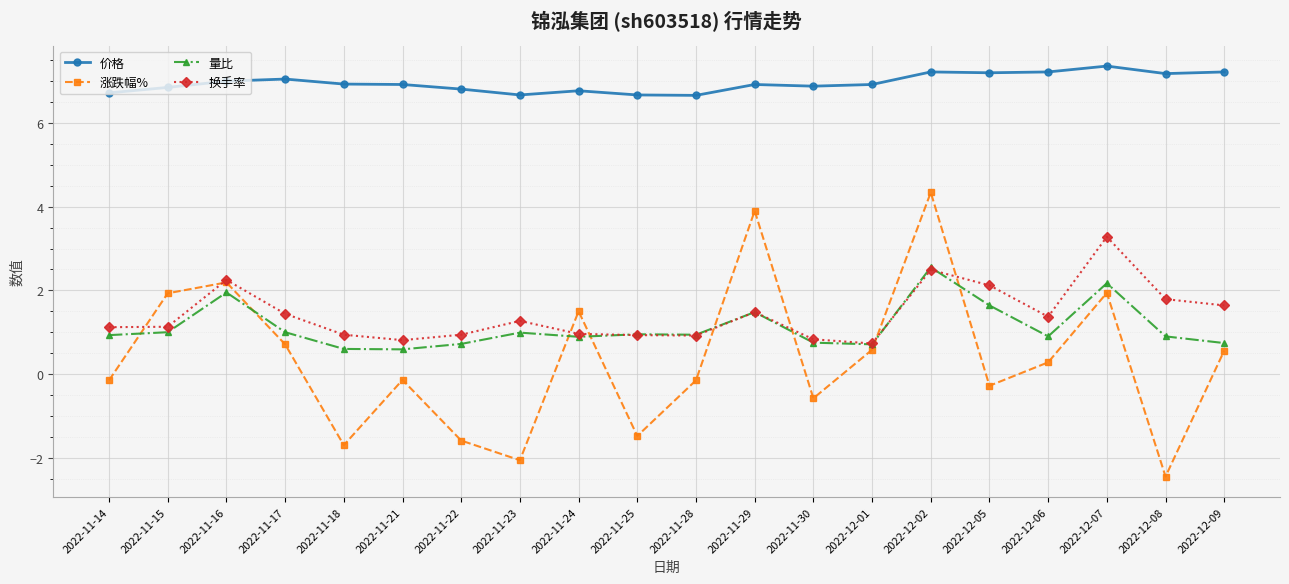

True or false: 量比 has more than 0 points higher than both neighbors.

True